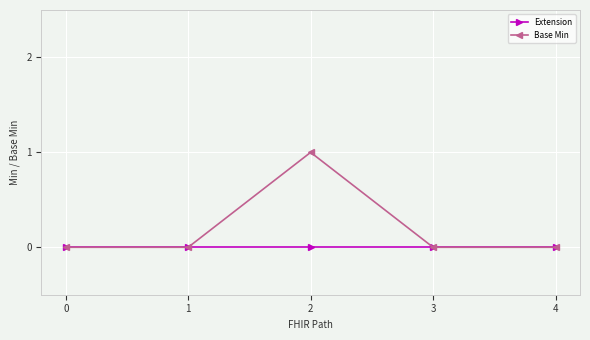

Between 2 and 3, which series saw the biggest shift?

Base Min